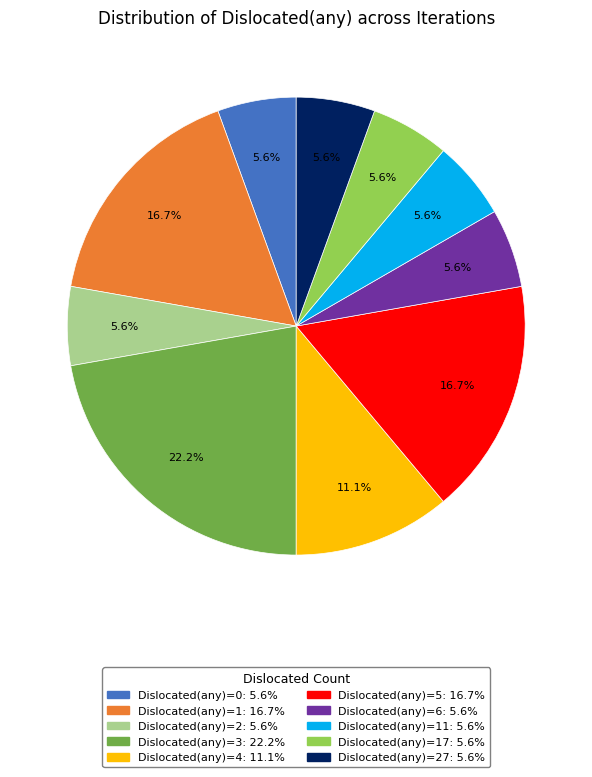

Is there any slice that represents more than half of the pie?

No